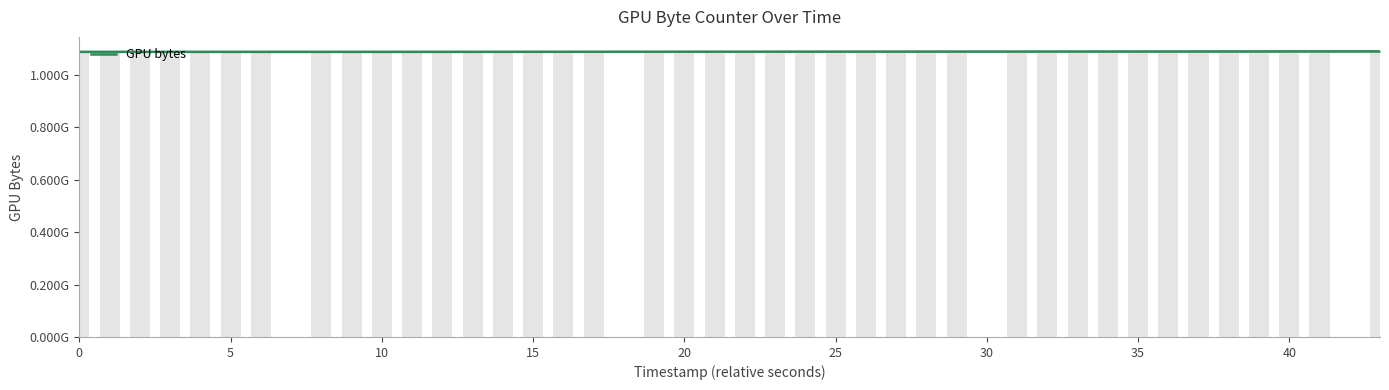

How many bars are there in total?

40